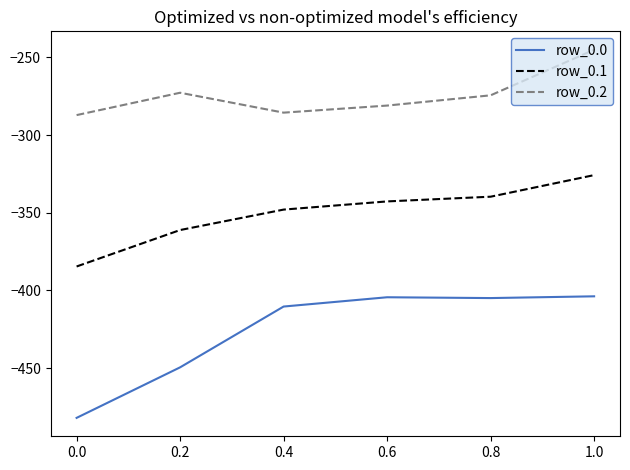

True or false: row_0.1 and row_0.2 intersect in this chart.

False